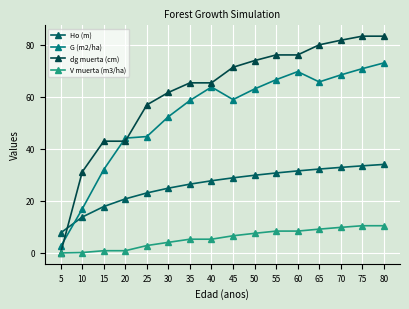

How many data points in G (m2/ha) are less than 63?

8